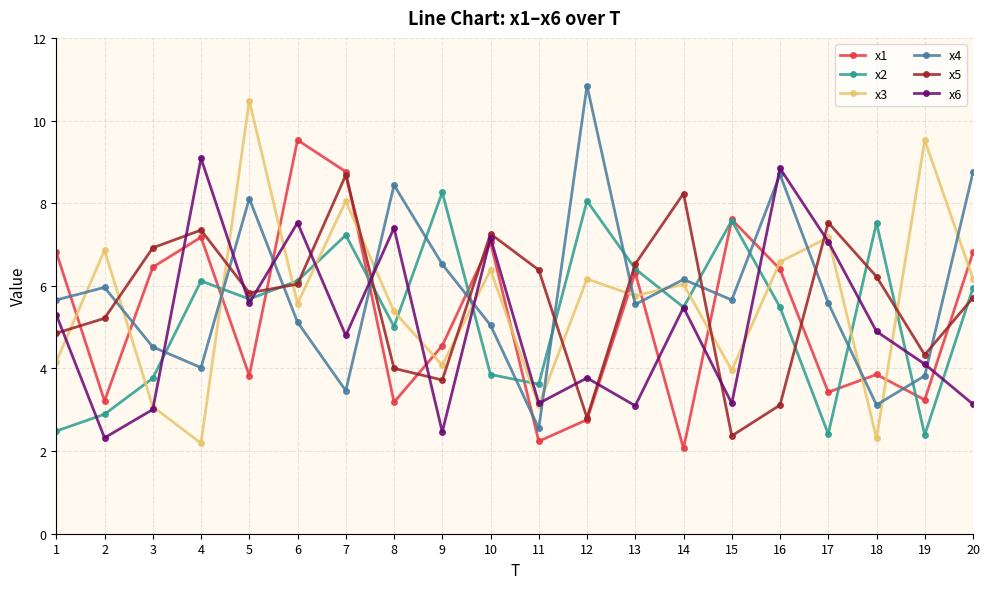

Between which two adjacent categories do x6 and x3 first intersect?

1 and 2